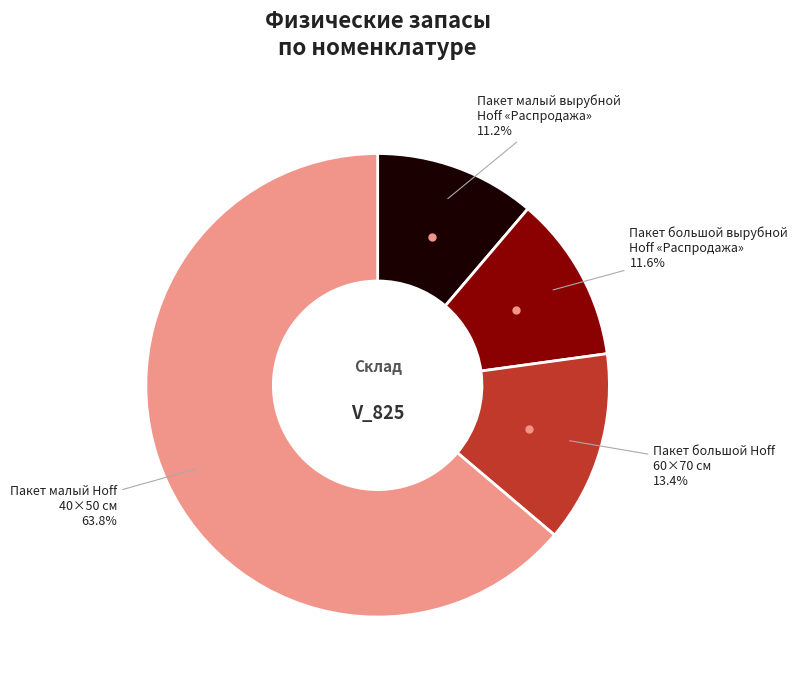

What is the majority slice?

Пакет малый Hoff 40×50 см